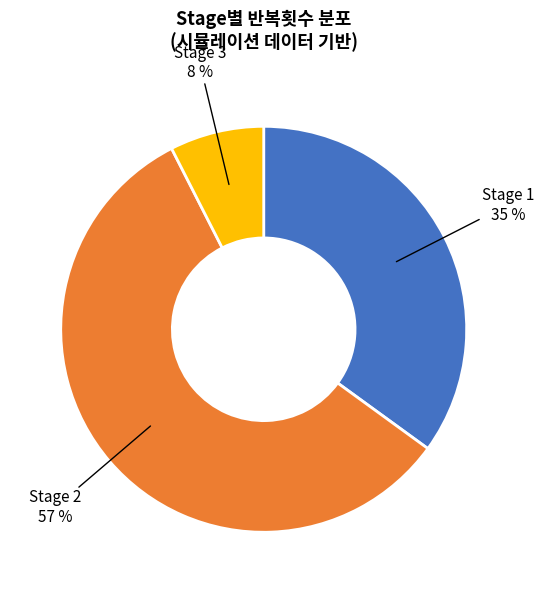

To the nearest percent, what is the average slice percentage?

33%